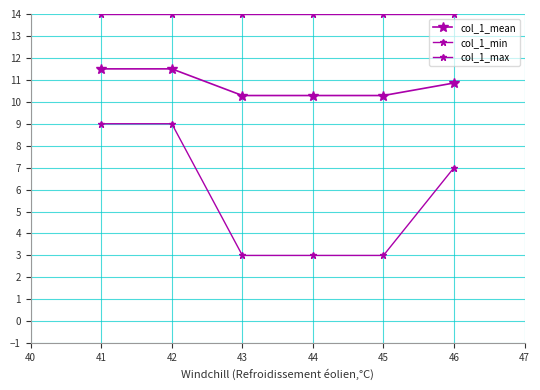

Count the number of categories in the chart.

6